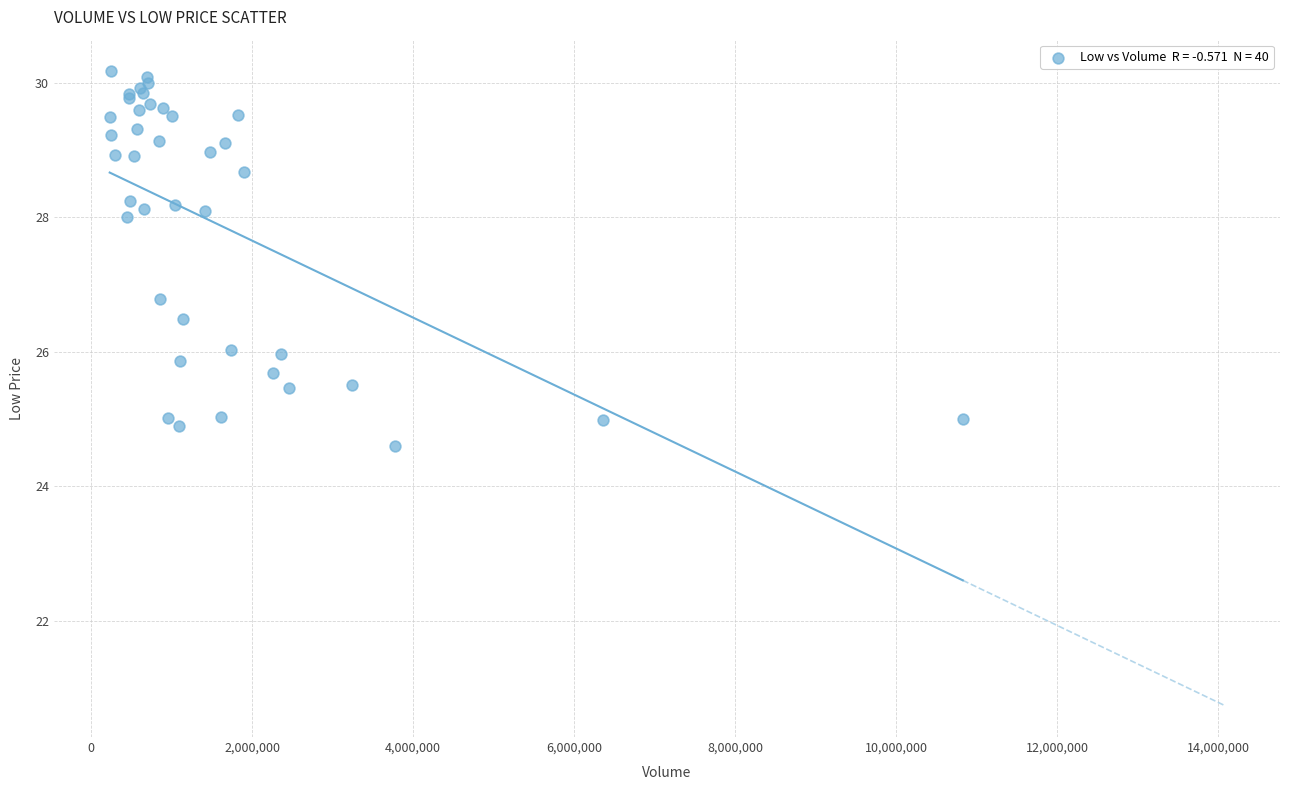

What Y value in the scatter plot is closest to 27?

26.8